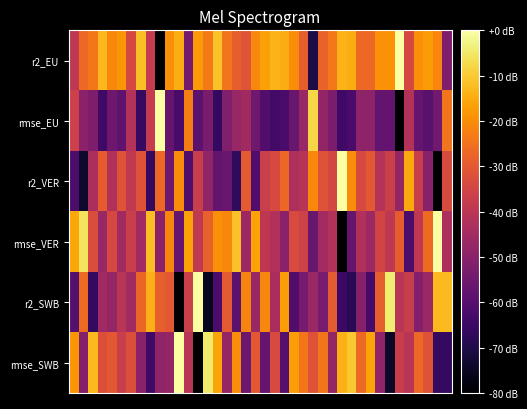

Which series has the widest spread of values?

r2_VER